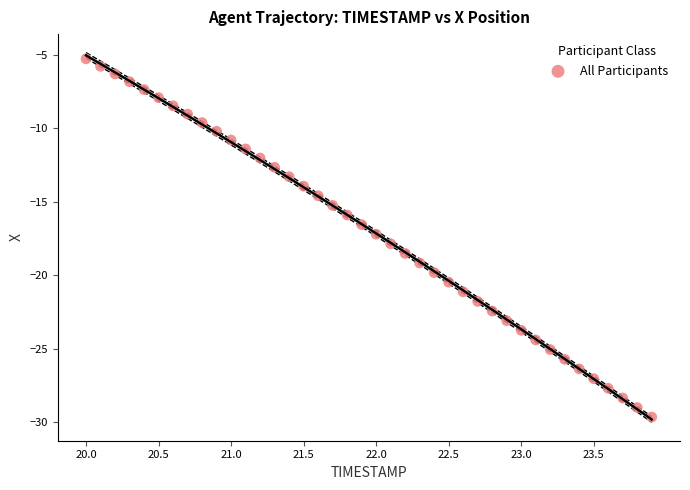

What is the range of Y values (max minus min)?

24.4